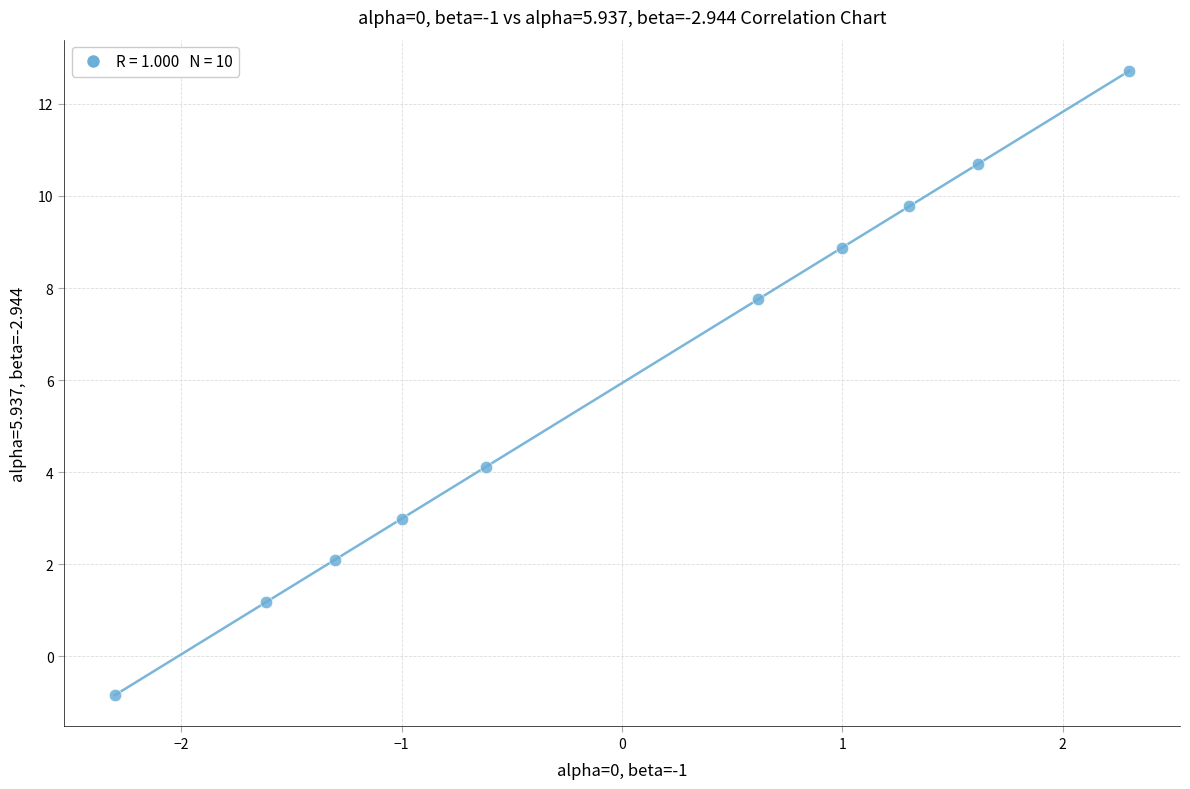

What Y value in the scatter plot is closest to 5?

4.1